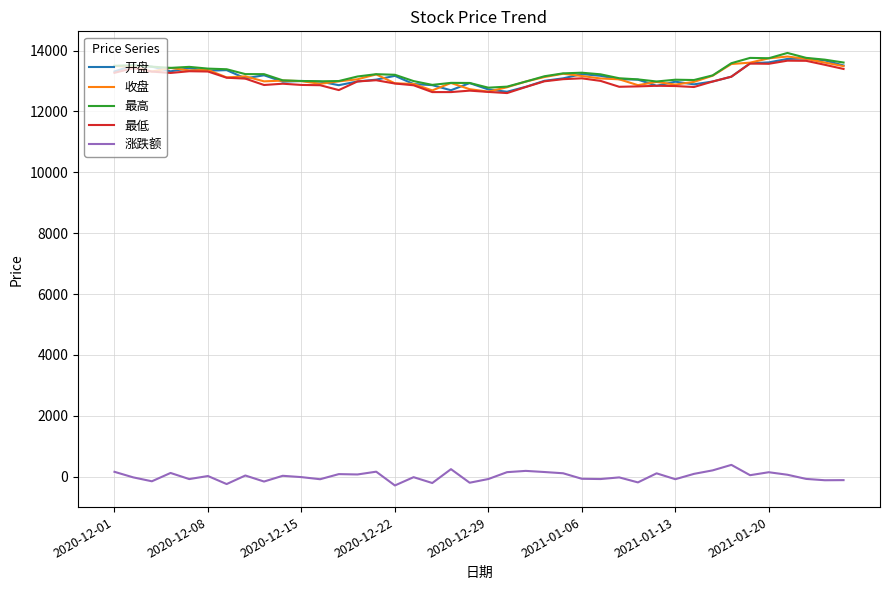

True or false: 涨跌额 and 最低 cross at least once.

False